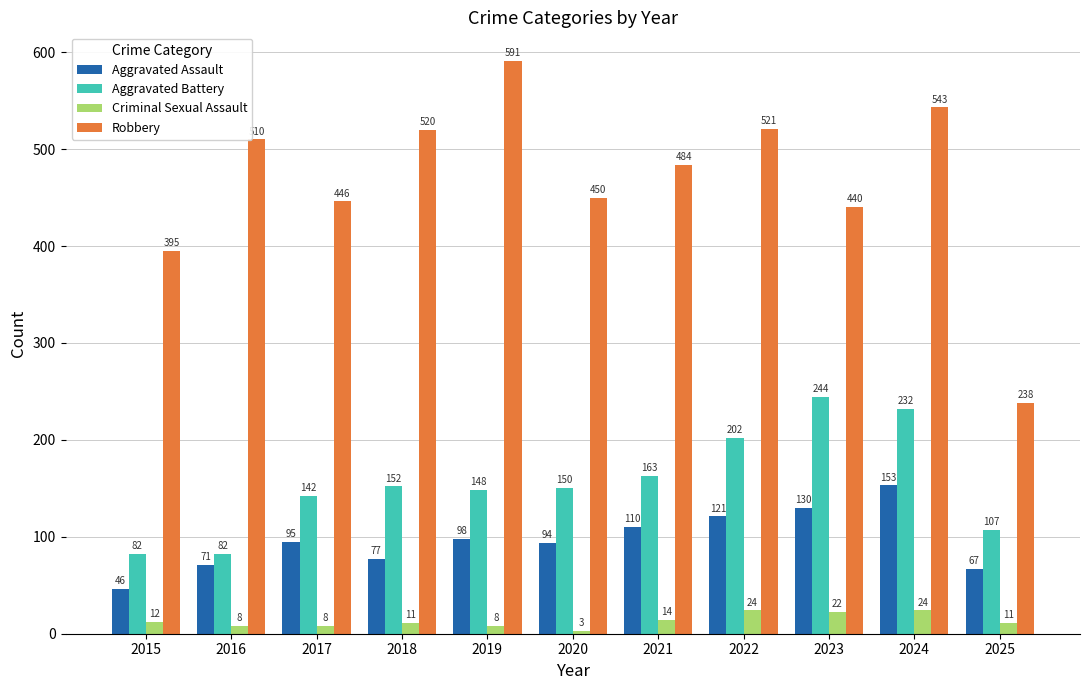

What are all the series names shown in the legend?

Aggravated Assault, Aggravated Battery, Criminal Sexual Assault, Robbery